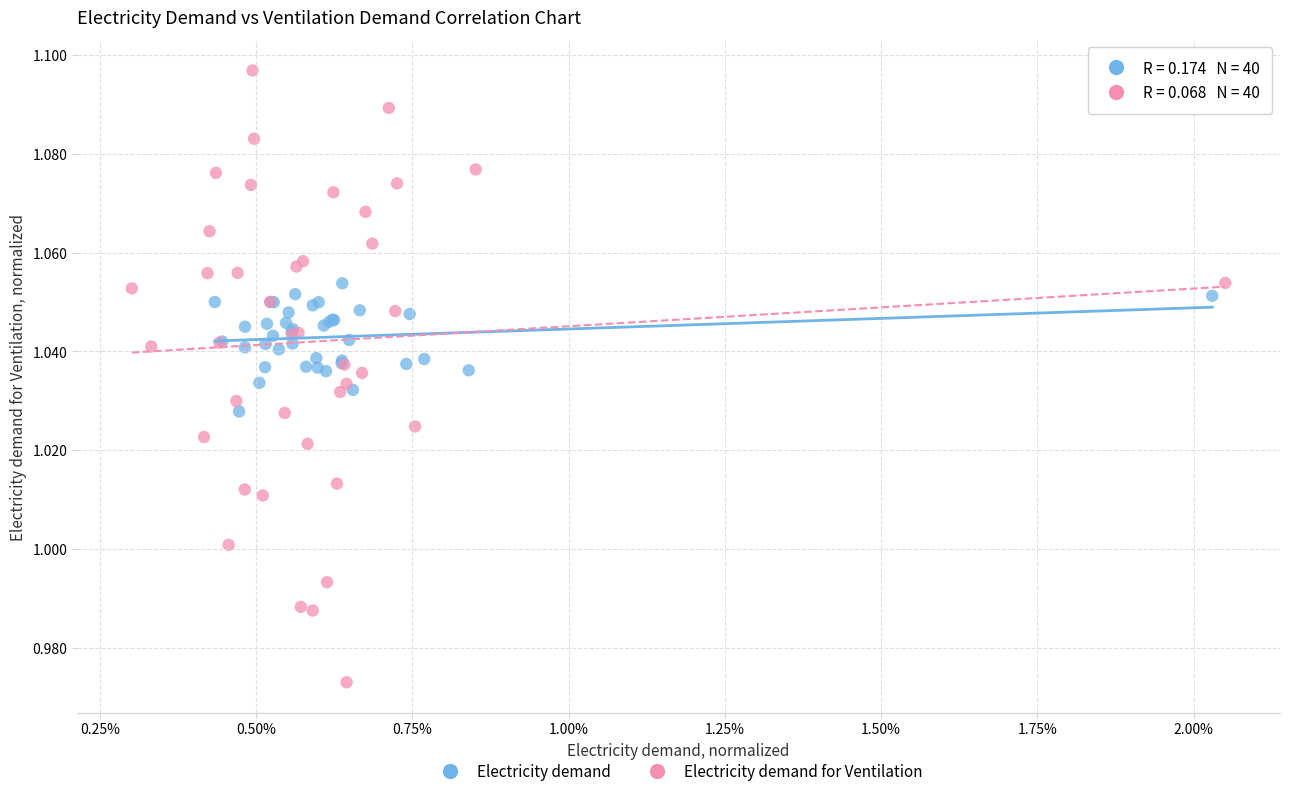

Which series reaches the maximum Y coordinate?

Electricity demand for Ventilation